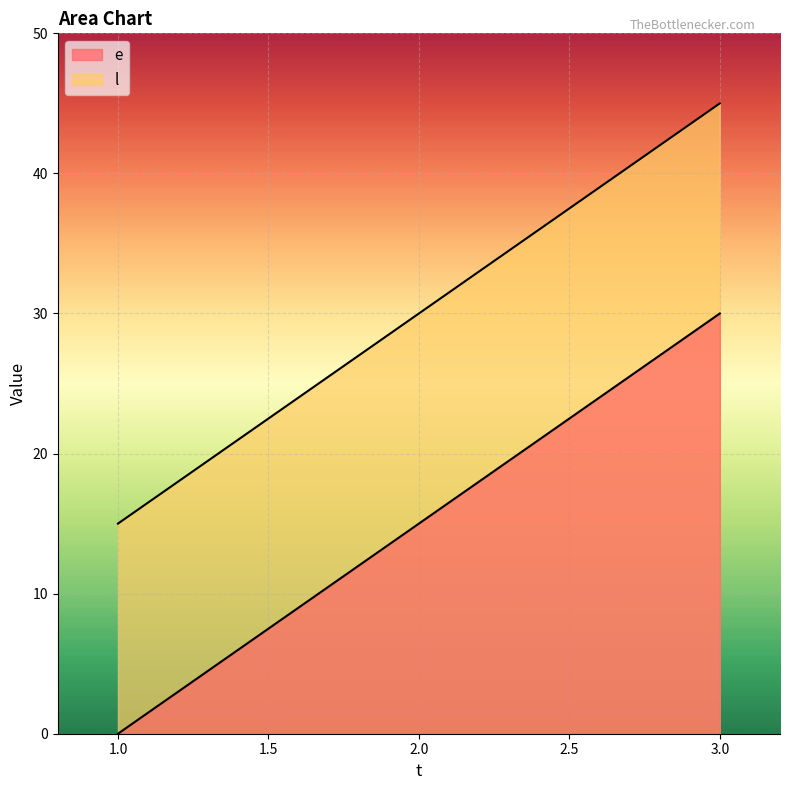

What is the average value of the l series?

30